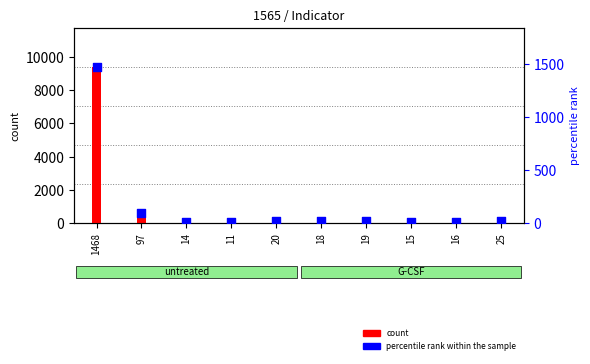

What are all the series names shown in the legend?

count, percentile rank within the sample